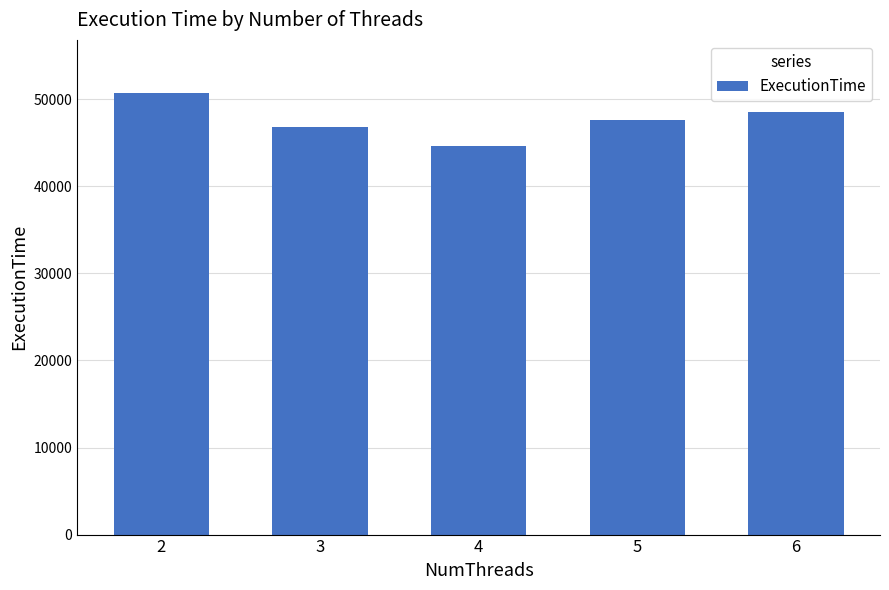

List the labels in order of value, smallest first.

4, 3, 5, 6, 2